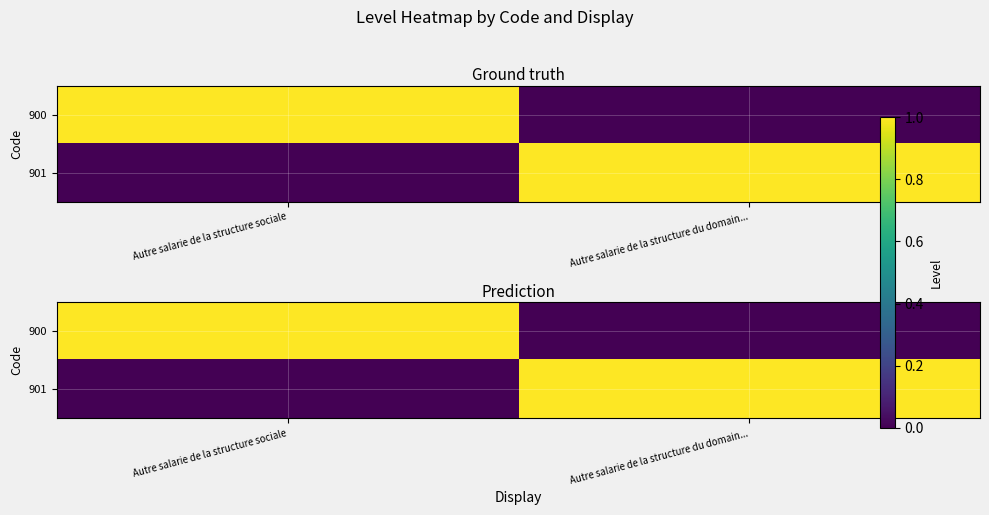

At how many categories does at least one series exceed 0?

2